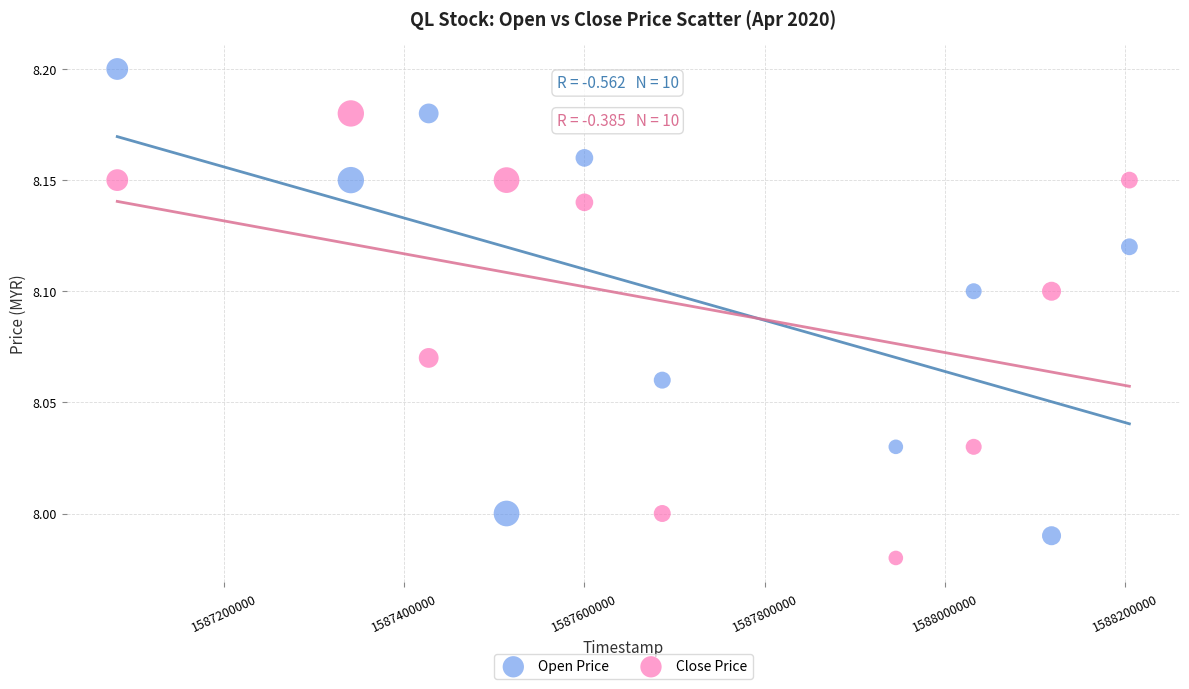

What are all the series names shown in the legend?

Open Price, Close Price